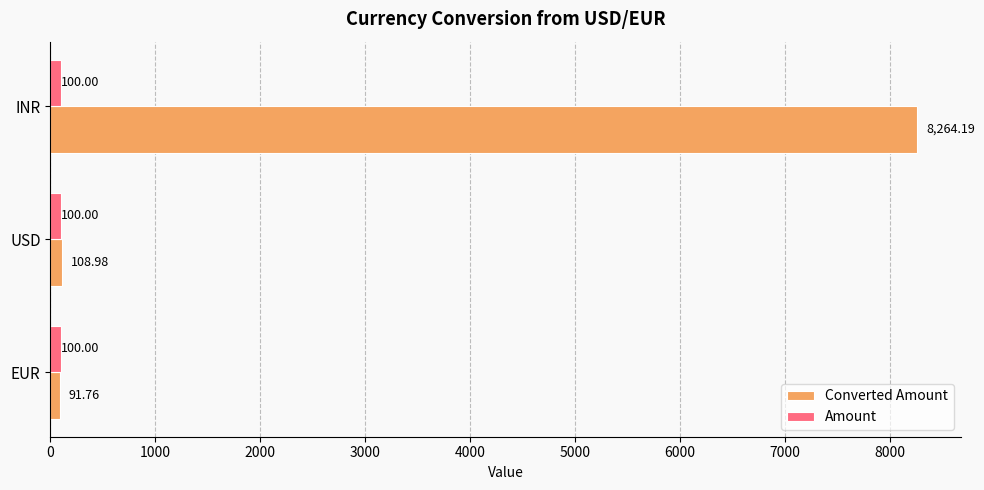

What is the total value across all series at USD?

209.0